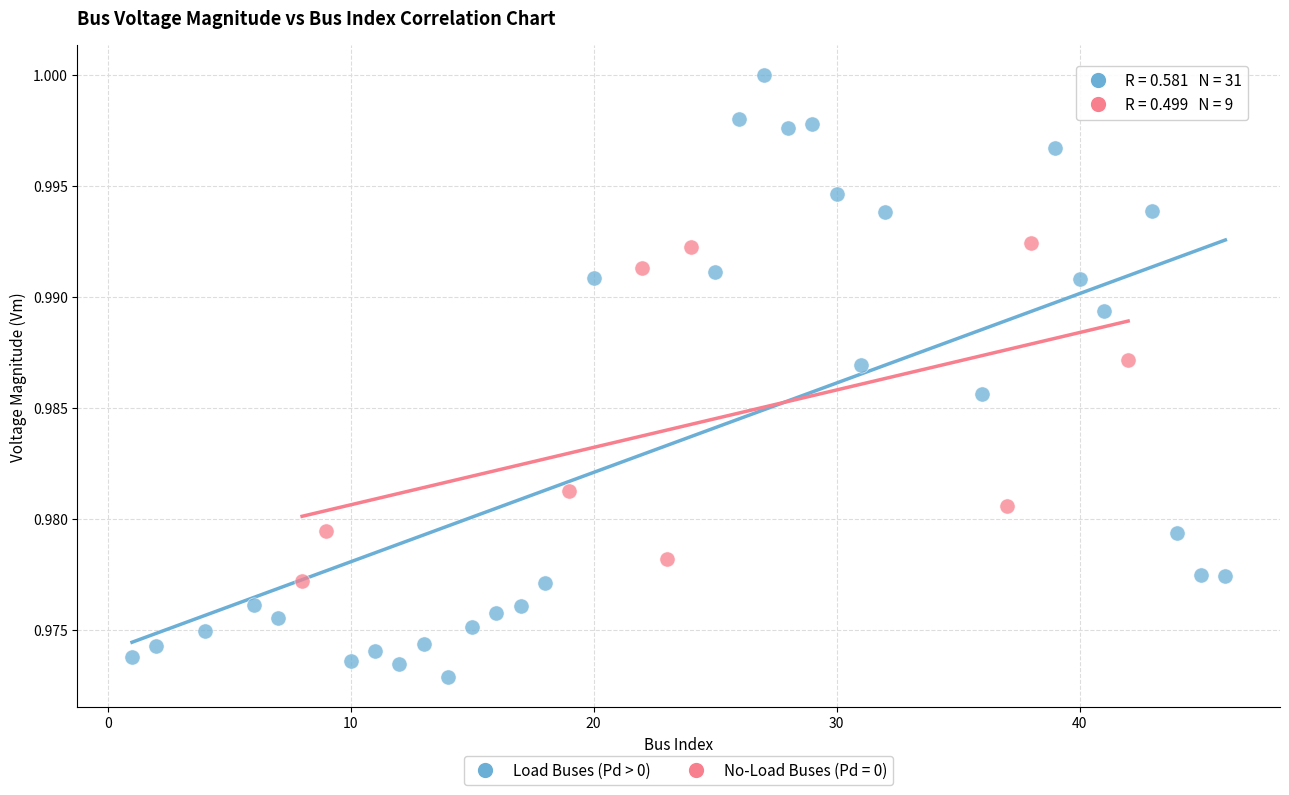

Which series has the widest spread of Y values?

Load Buses (Pd > 0)